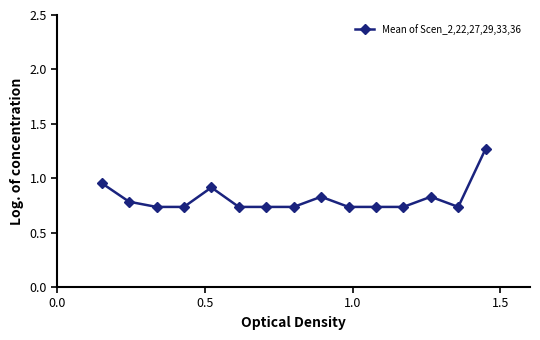

True or false: there are more than 2 points higher than both neighbors.

True